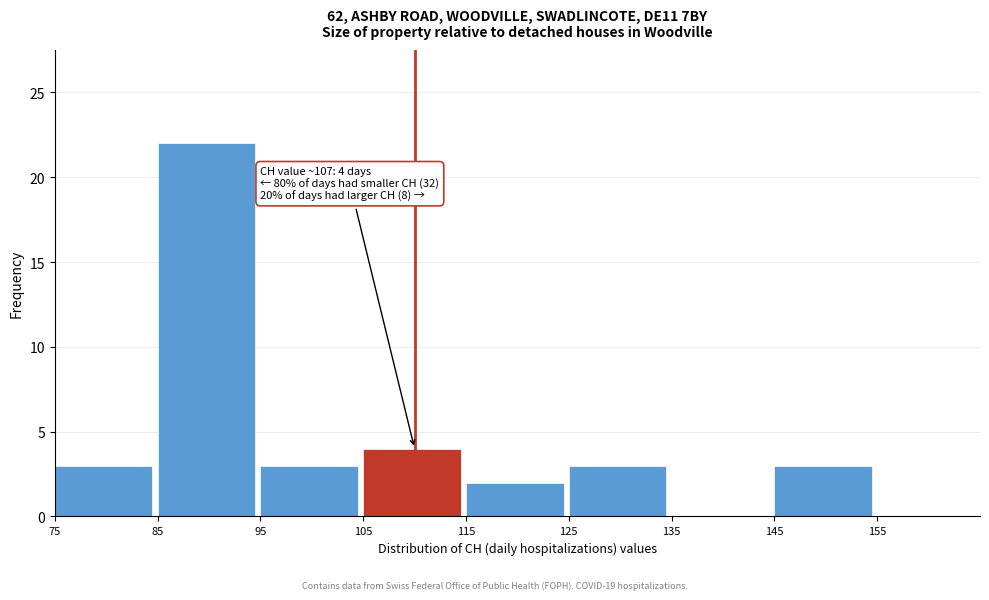

Which range on the x-axis has the tallest bar?

85 to 95